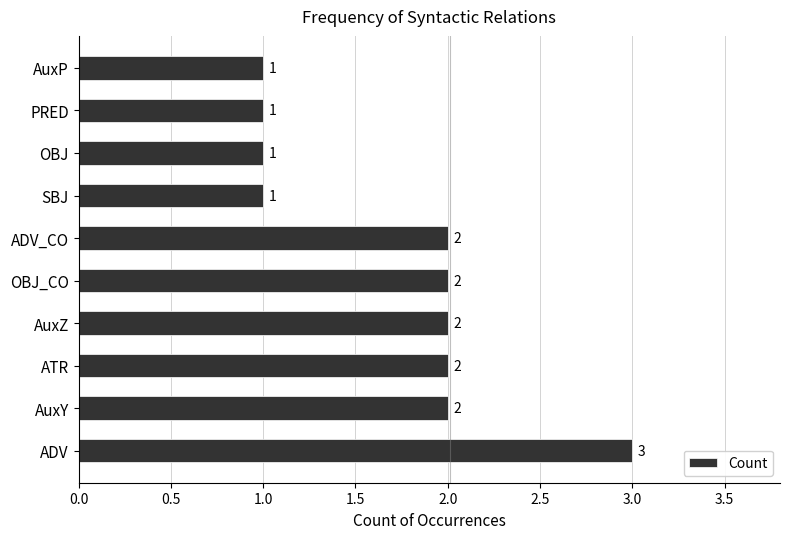

What is the sum of the values at PRED and ADV_CO?

3